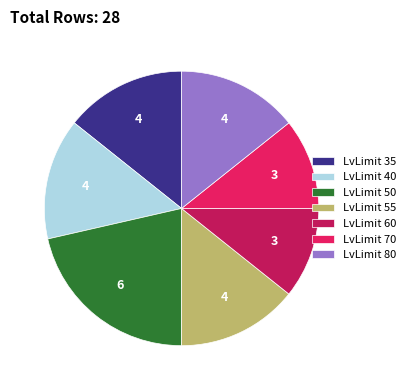

What is the ratio of the value at LvLimit 55 to the value at LvLimit 60?

1.3